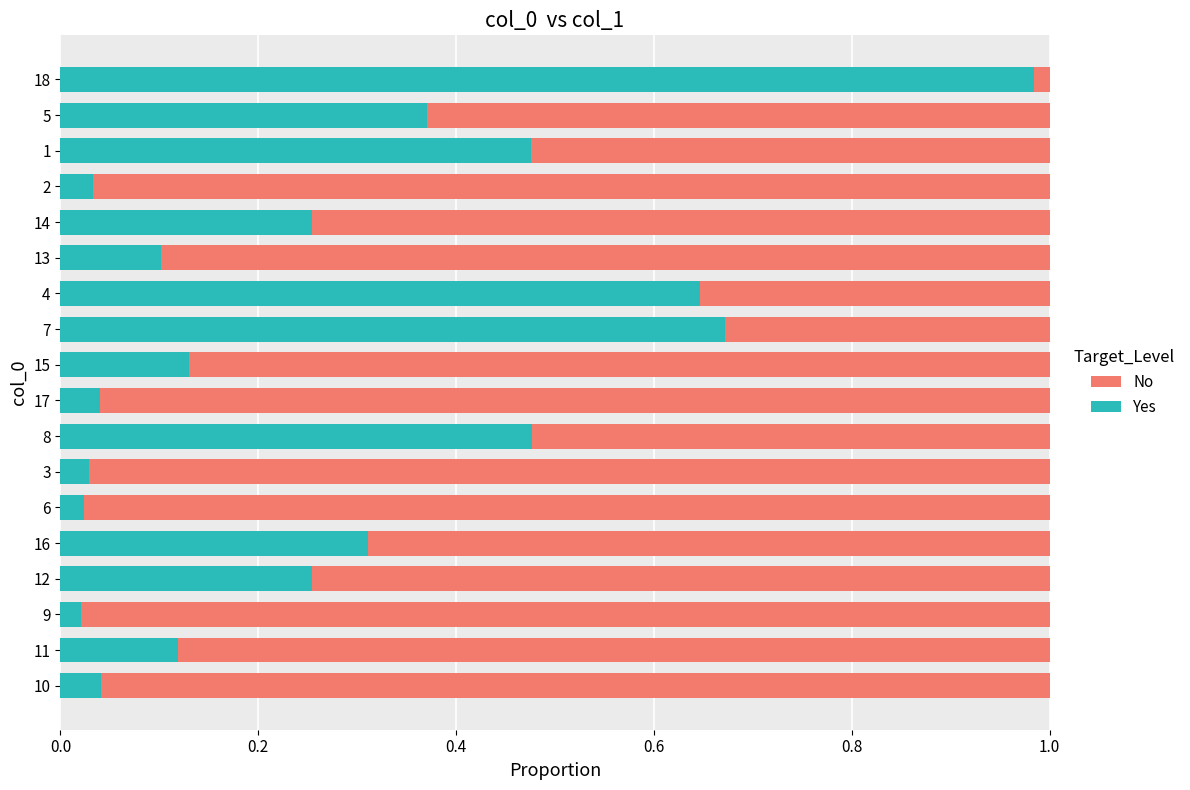

At which label does Yes reach its peak?

18